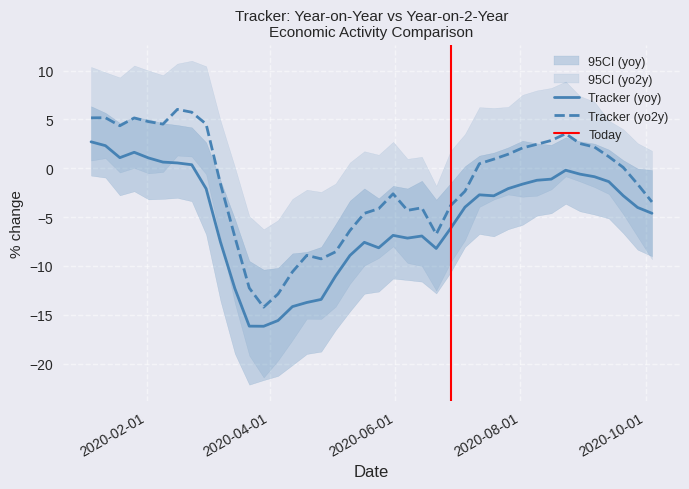

What is the total value across all series at 12?

-90.1